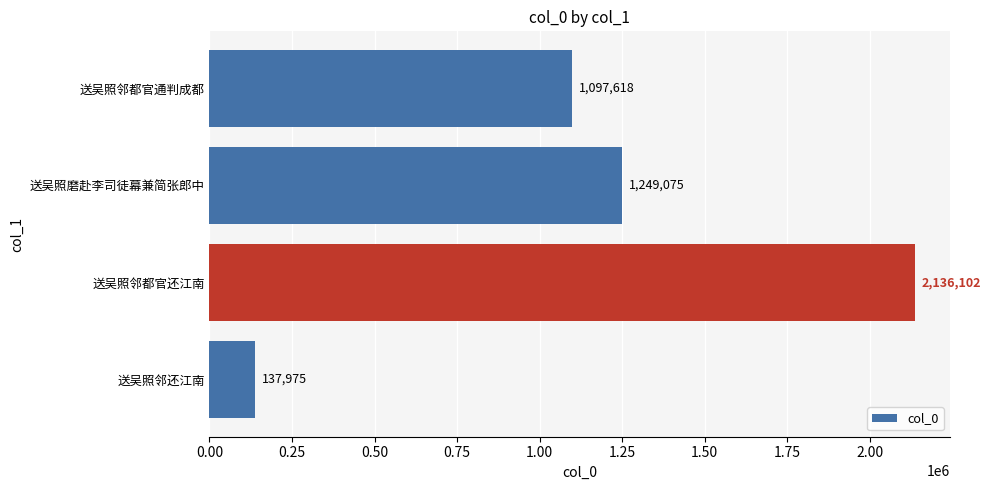

Between 送吴照磨赴李司徒幕兼简张郎中 and 送吴照邻还江南, which is larger?

送吴照磨赴李司徒幕兼简张郎中